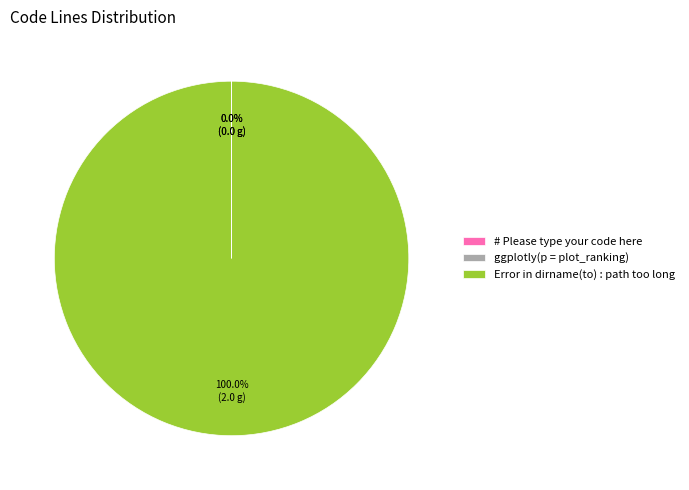

What is the majority slice?

Error in dirname(to) : path too long